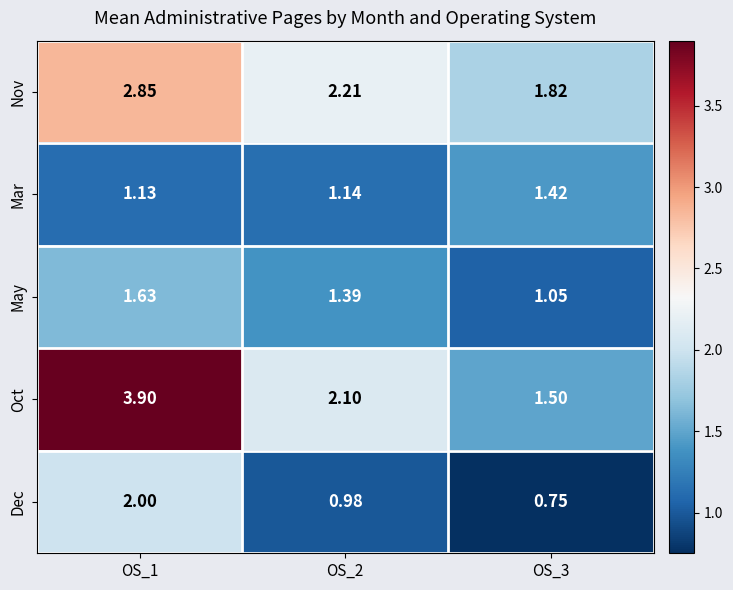

Is the value of Oct at OS_3 greater than the value of Dec at OS_1?

No